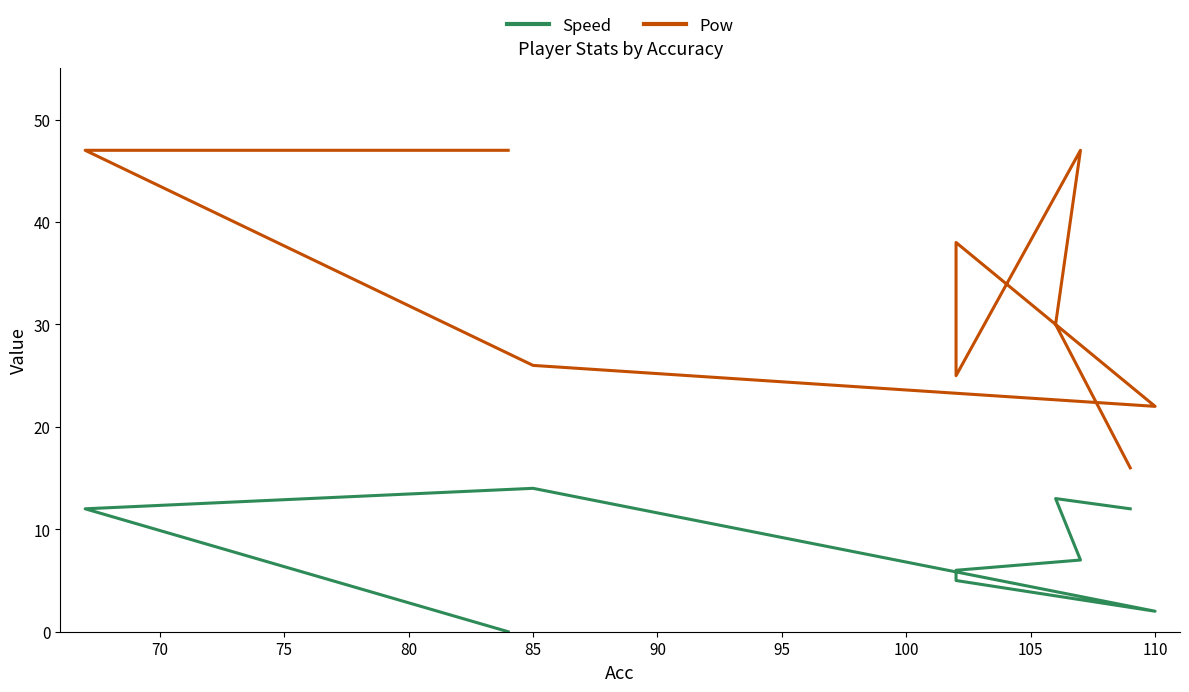

How many data points does each series have?

9